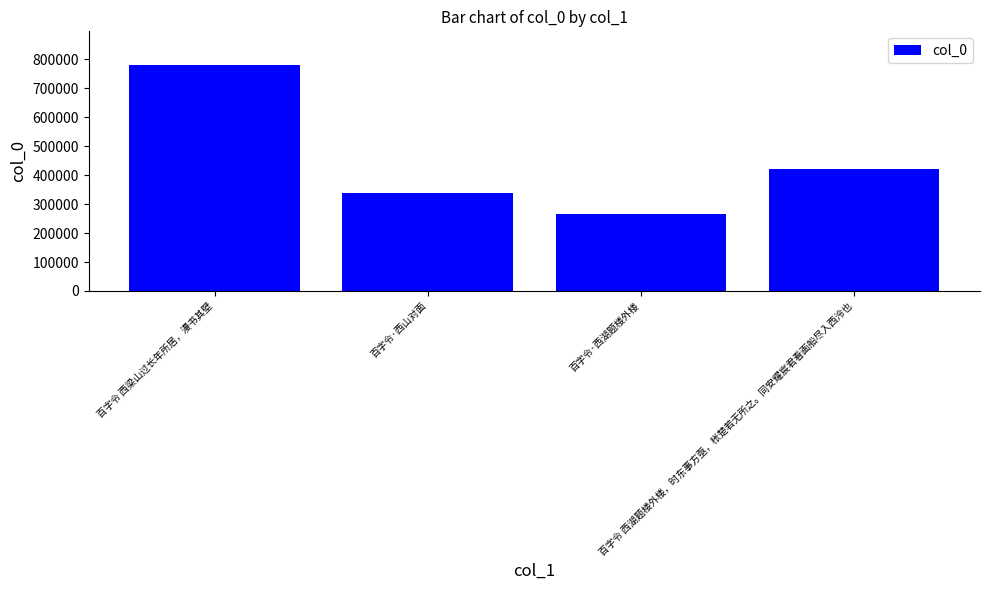

Rank the categories by value from lowest to highest.

百字令·西湖题楼外楼, 百字令·西山对面, 百字令 西湖题楼外楼，时东事方亟，枨楚若无所之。同安耀宸君看画船尽入西泠也, 百字令 西梁山过长年所居，漫书其壁